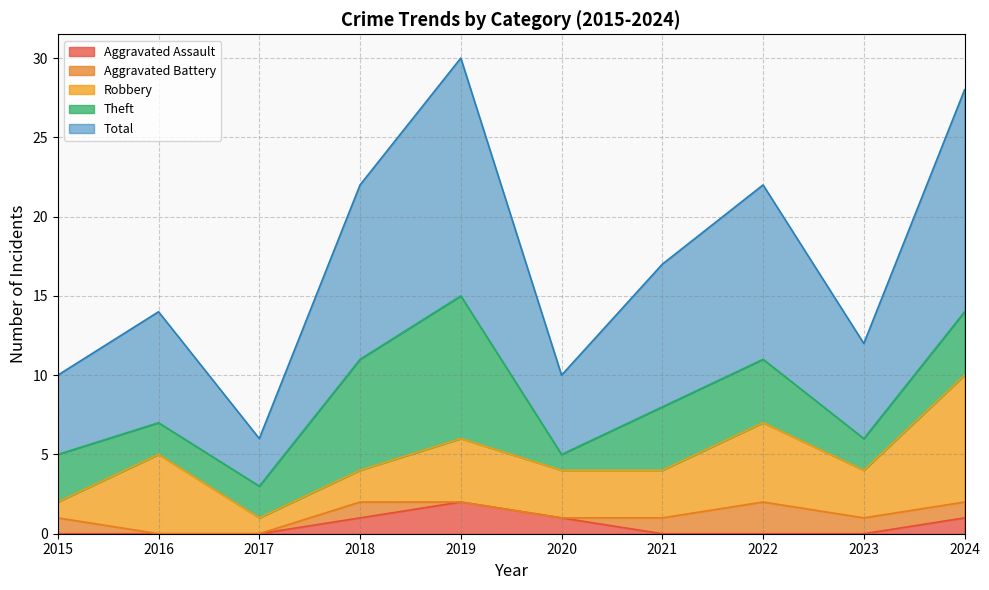

Between which two adjacent categories do Aggravated Assault and Aggravated Battery first intersect?

2020 and 2021